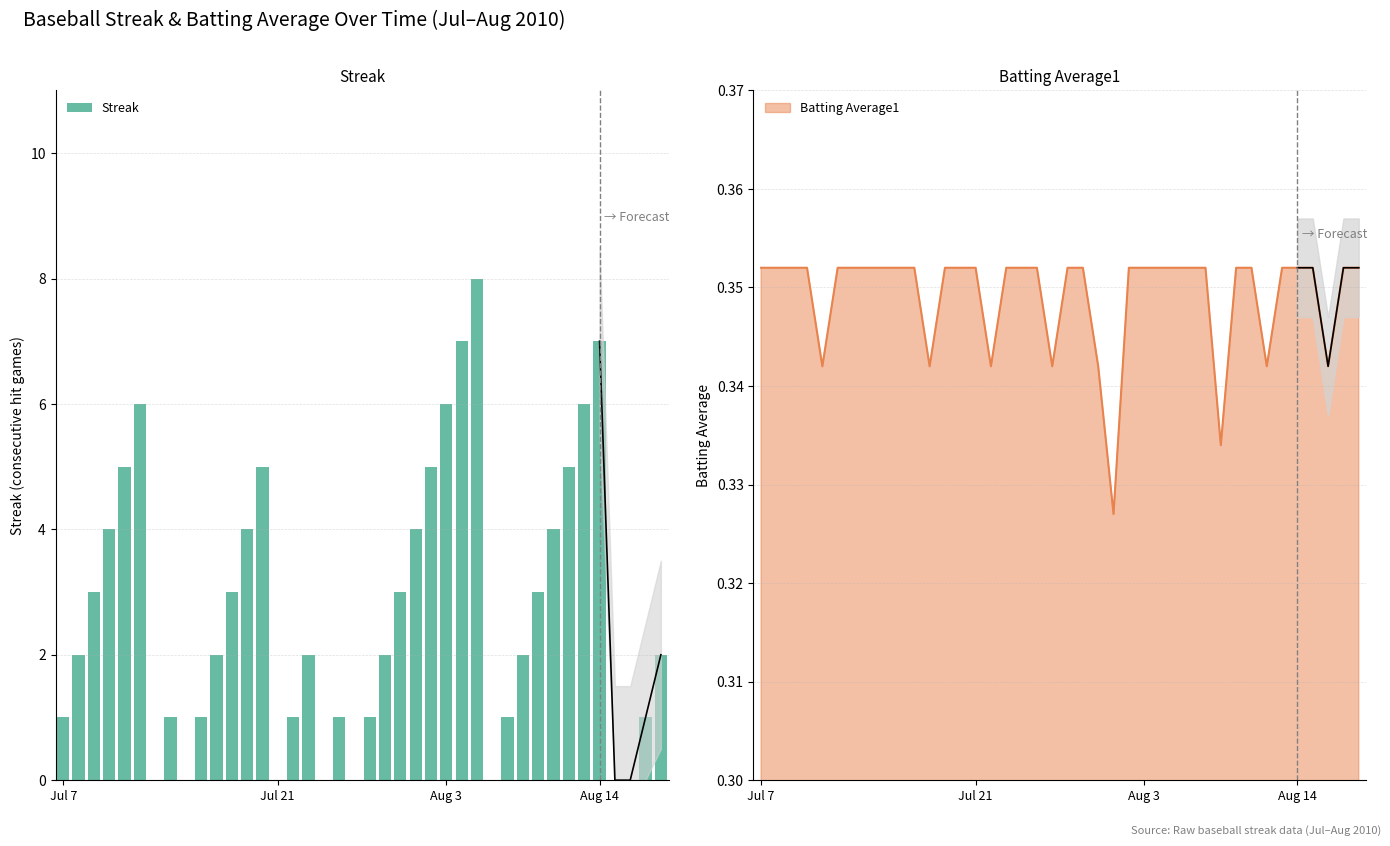

What is the greatest value displayed?

8